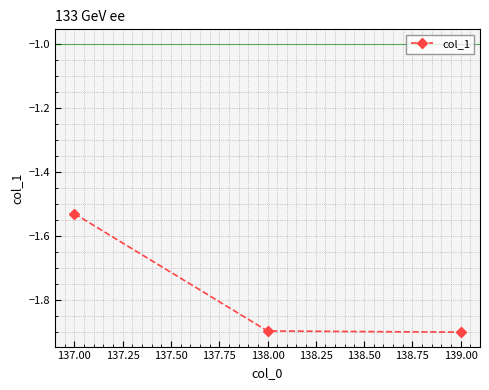

How many lines are shown in the chart?

1